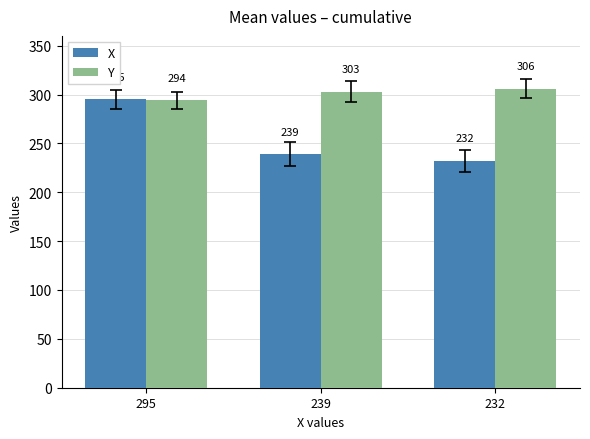

The value of Y at 295 is 294. True or false?

True